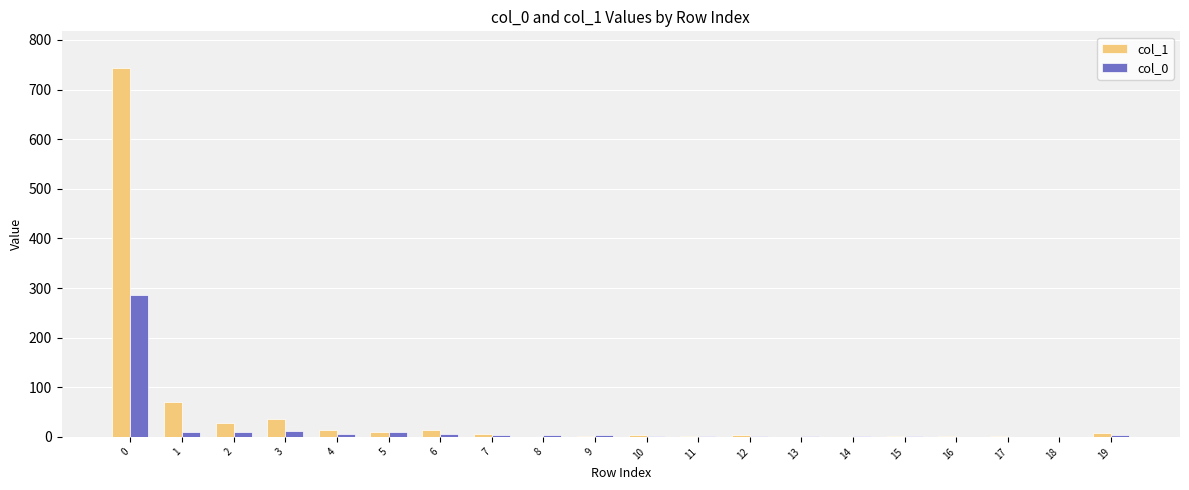

At which label is col_0 closest to 143?

3